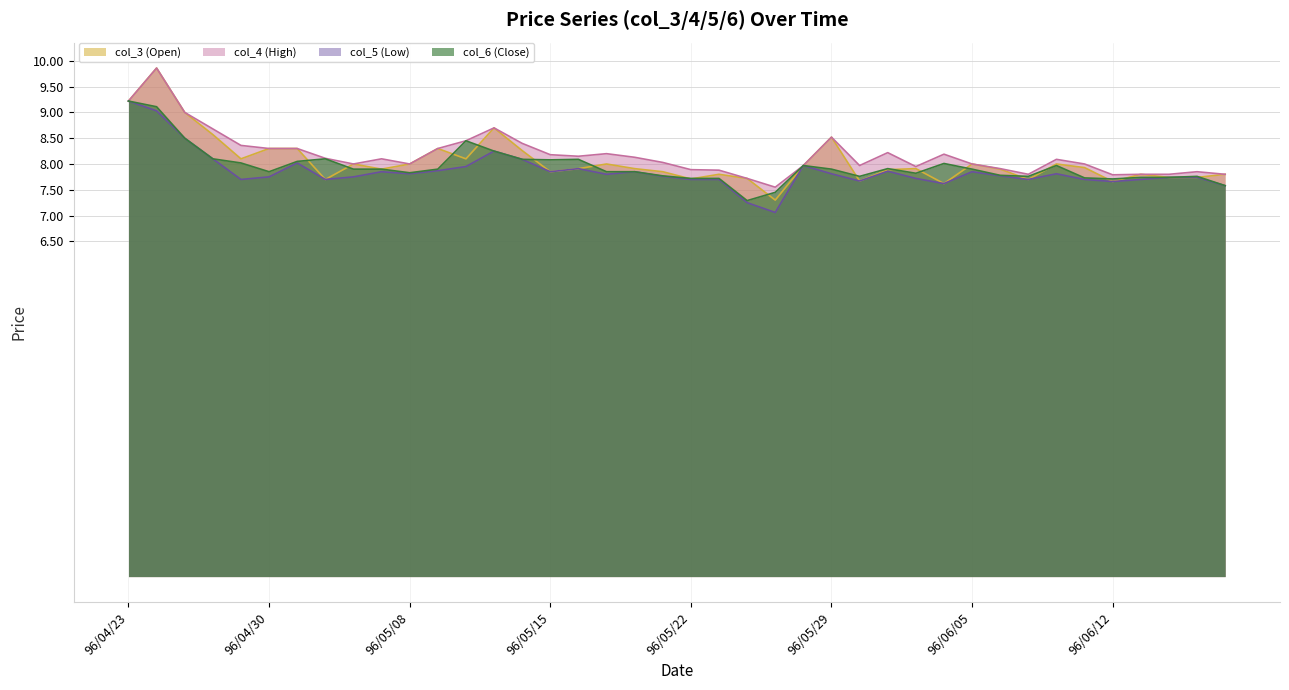

How many series are shown in this chart?

4